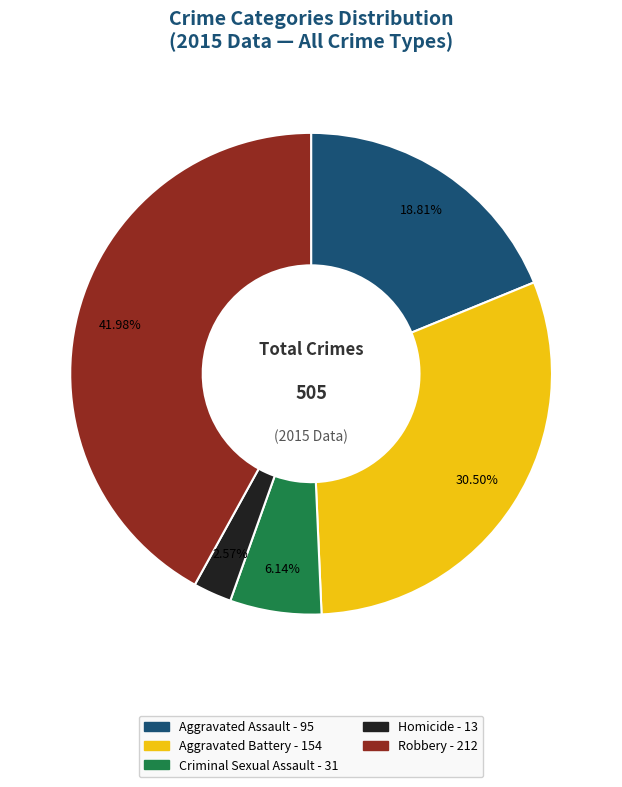

Is there any slice that represents more than half of the pie?

No